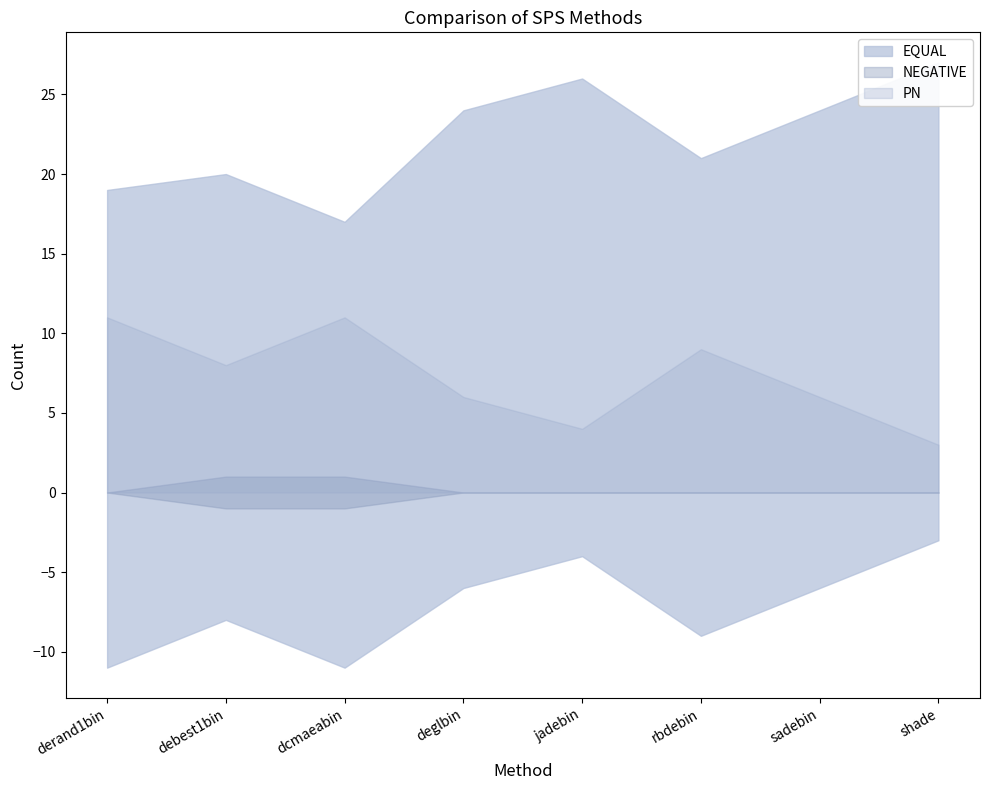

List the series in order of their overall mean, lowest first.

NEGATIVE, PN, EQUAL